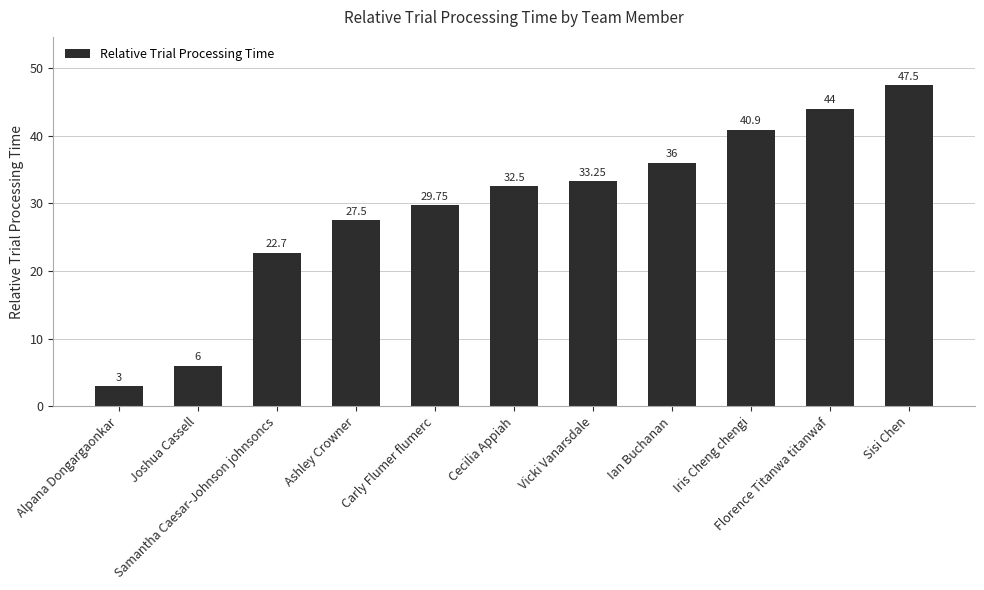

What is the approximate value at Sisi Chen?

47.5